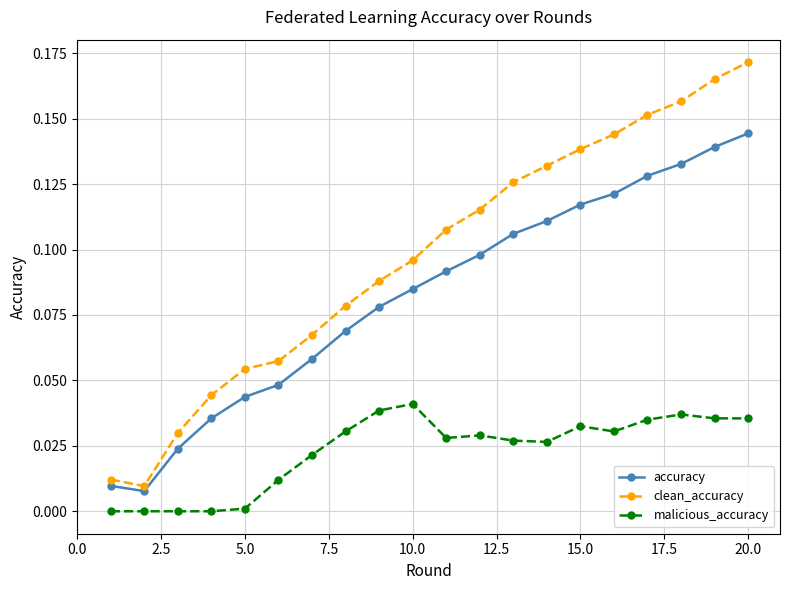

True or false: clean_accuracy and malicious_accuracy cross at least once.

False